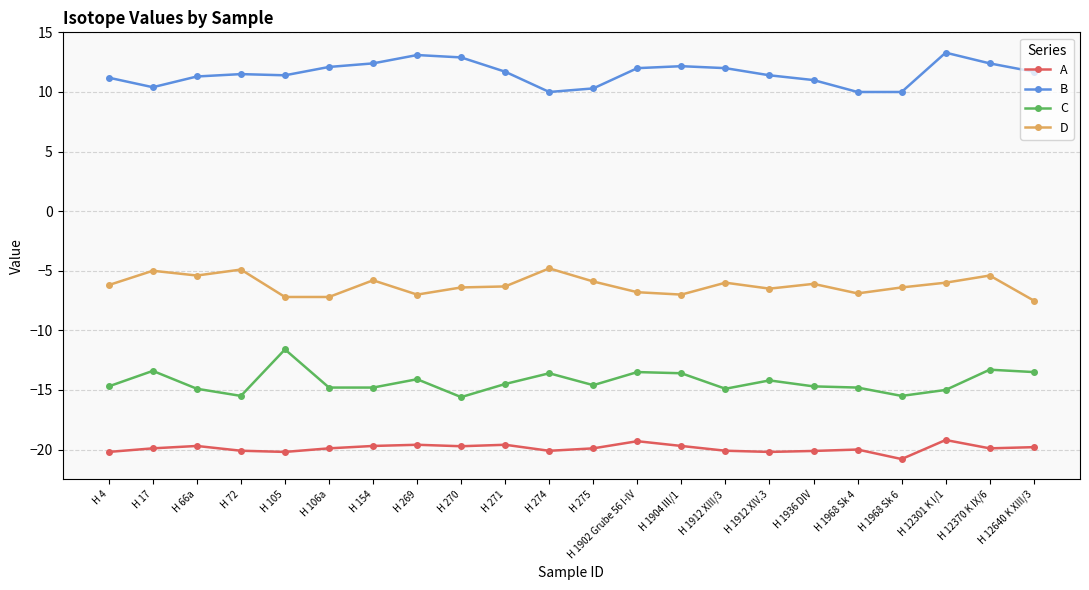

The C series shows -13.6 at H 274. True or false?

True